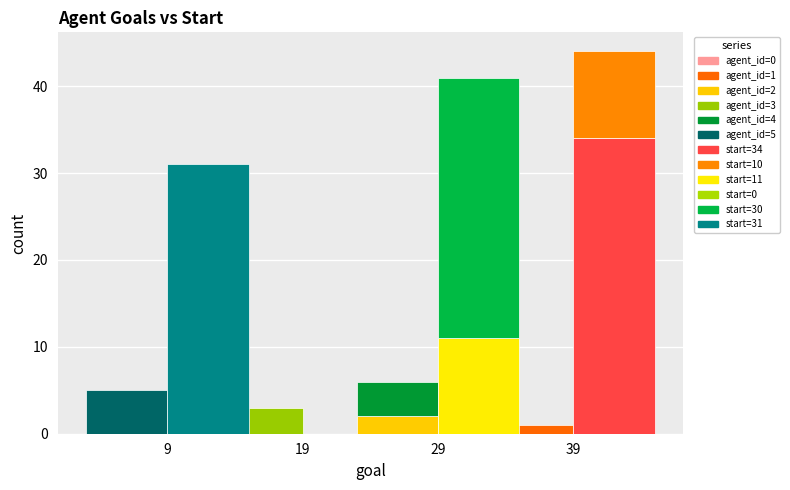

What value does the agent_id series have at 29?

2